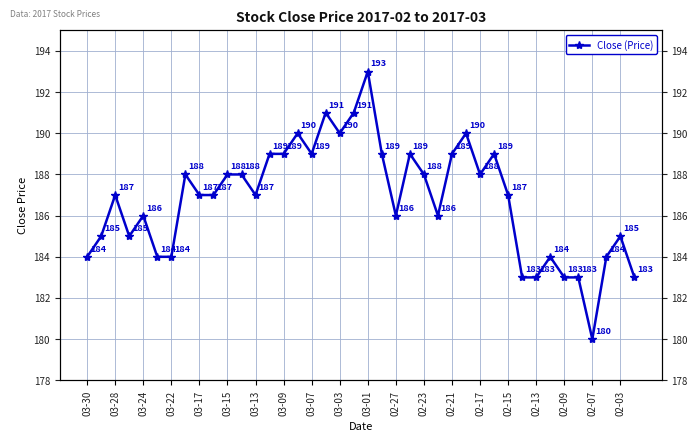

What is the sum of all values?

7471